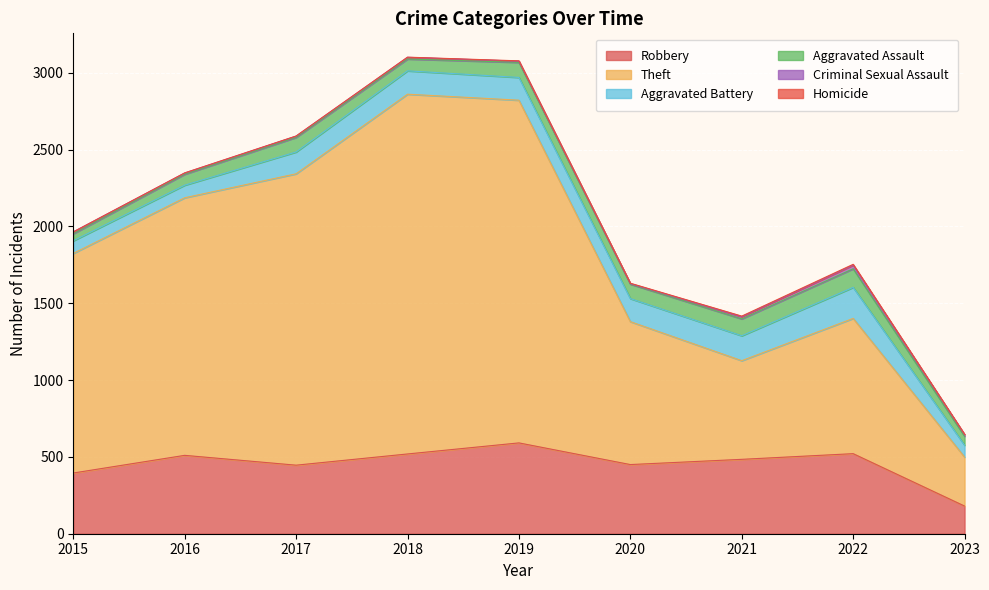

True or false: Homicide and Criminal Sexual Assault intersect in this chart.

False